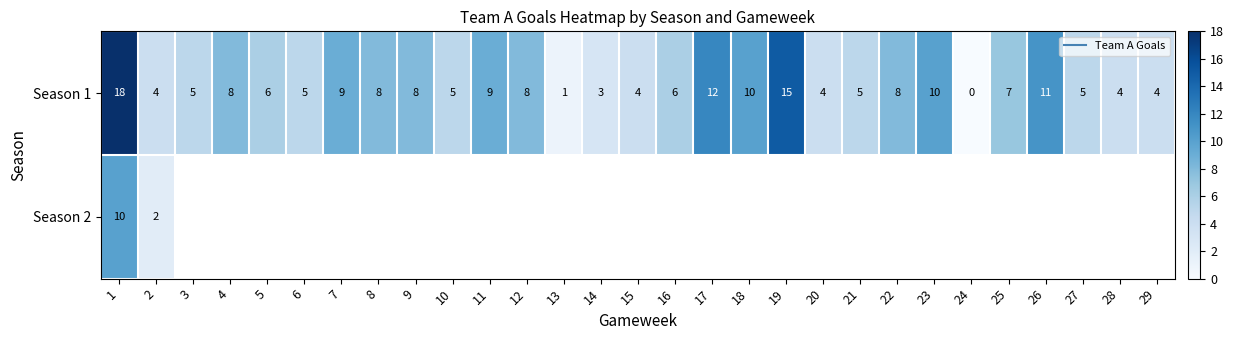

How many values in the Season 1 series are below 6?

13